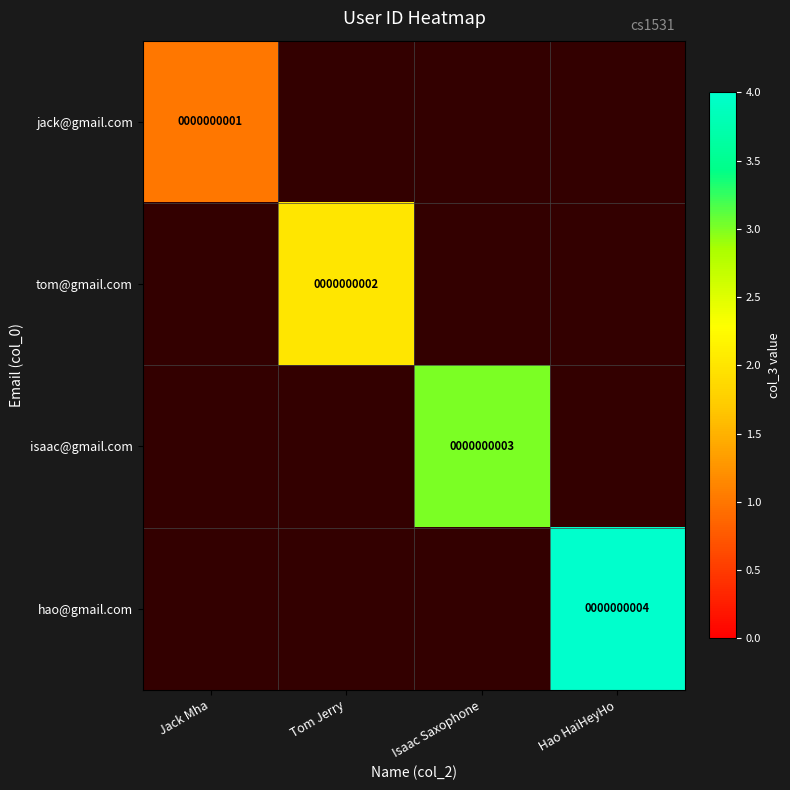

True or false: hao@gmail.com has a value of 4 at  Hao HaiHeyHo.

True